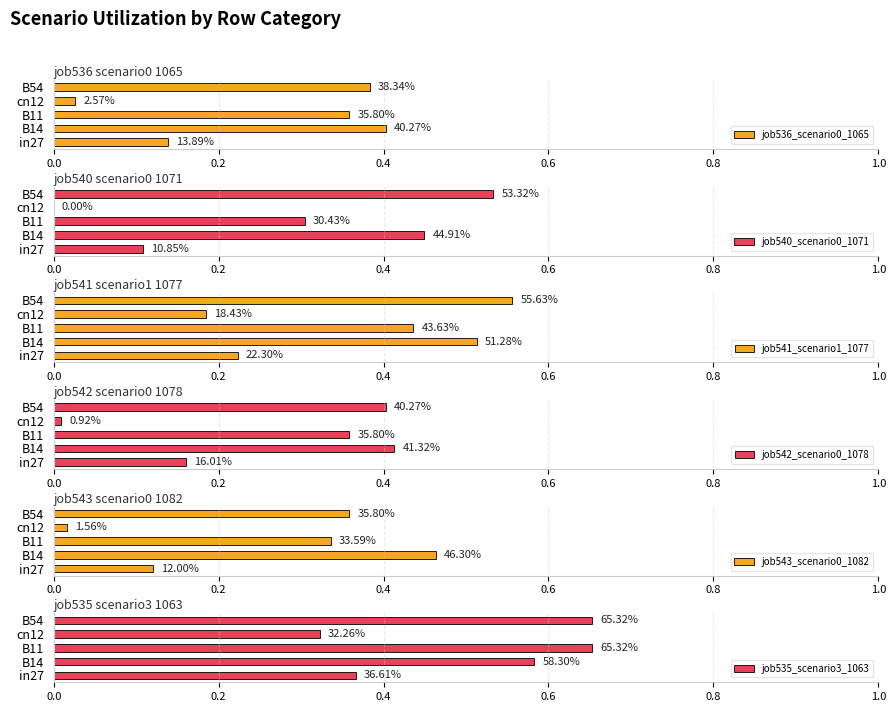

What is the difference between the highest and lowest values at in27?

0.3